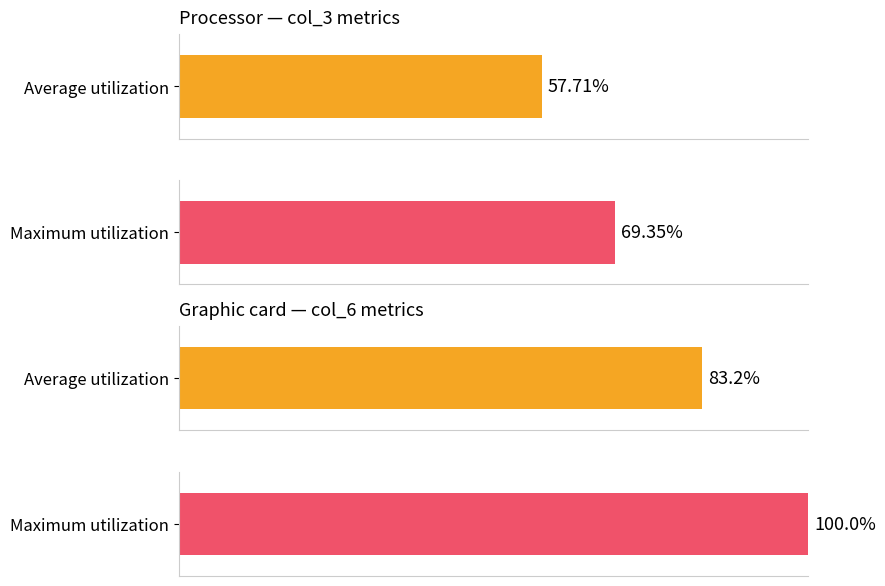

Are the bars horizontal?

Yes